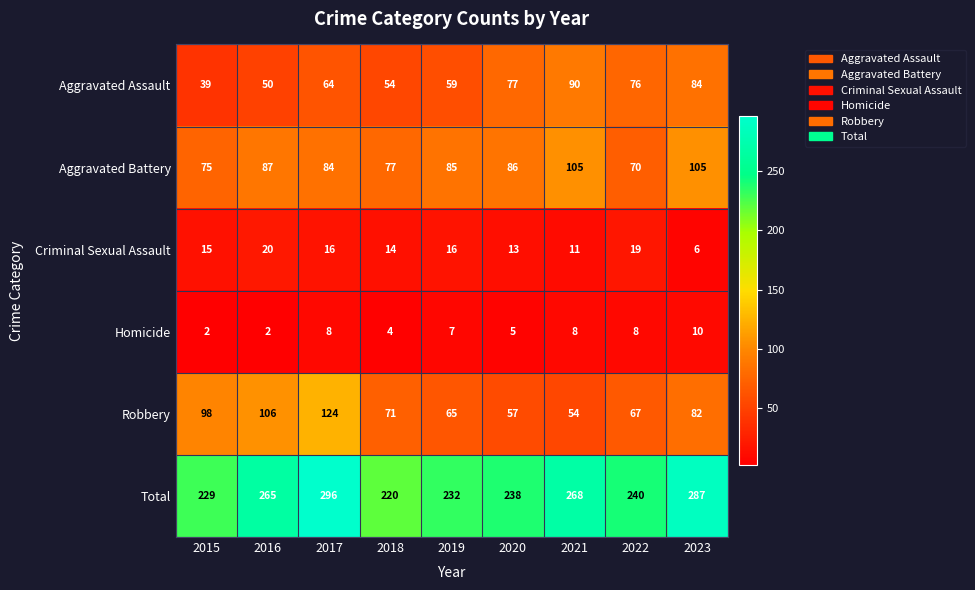

What is the sum of the Criminal Sexual Assault values at 2015 and 2016?

35